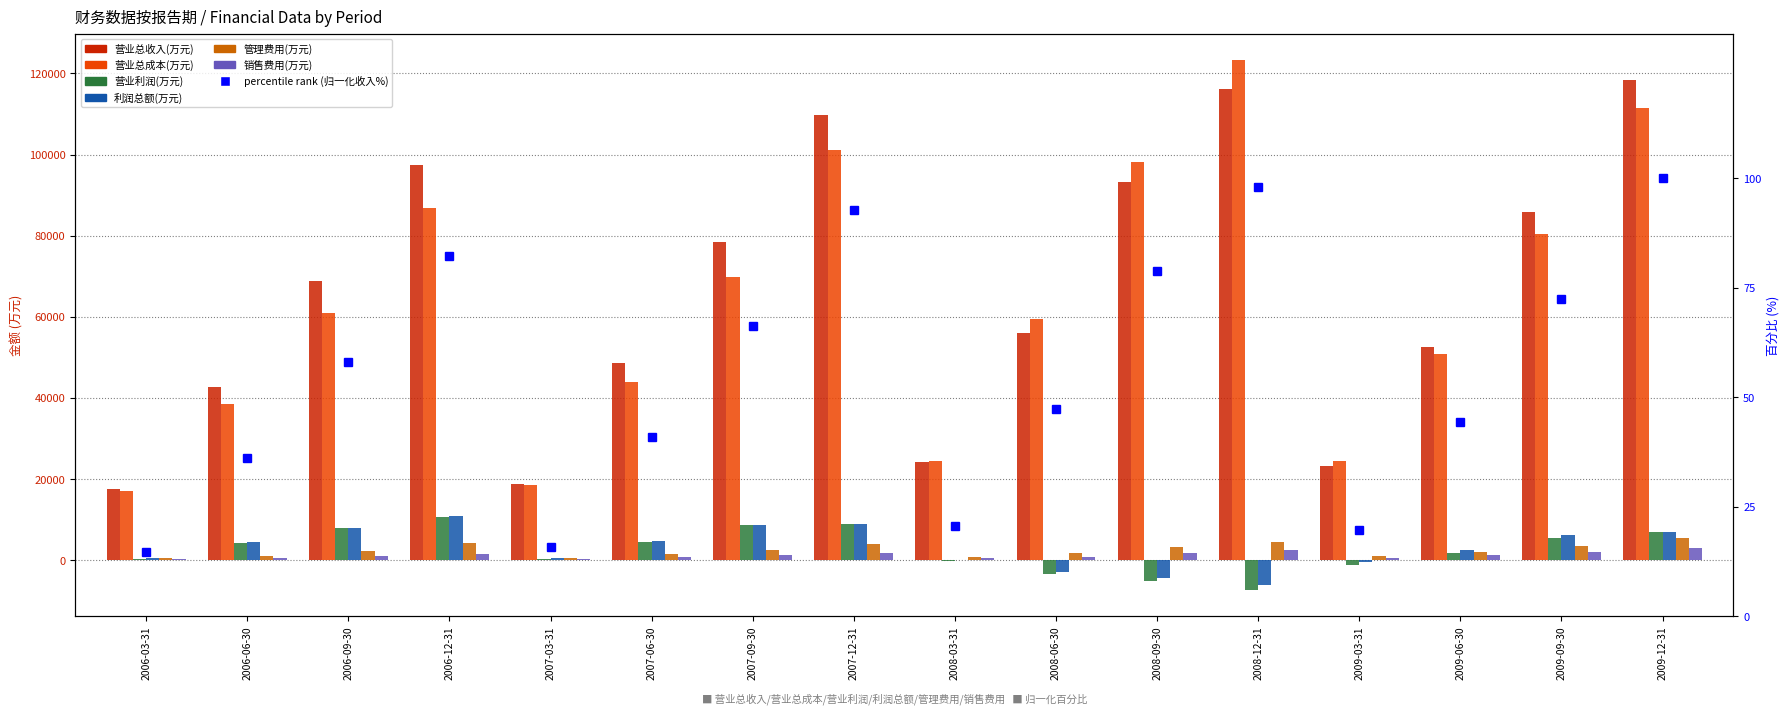

Does the chart contain any negative values?

Yes